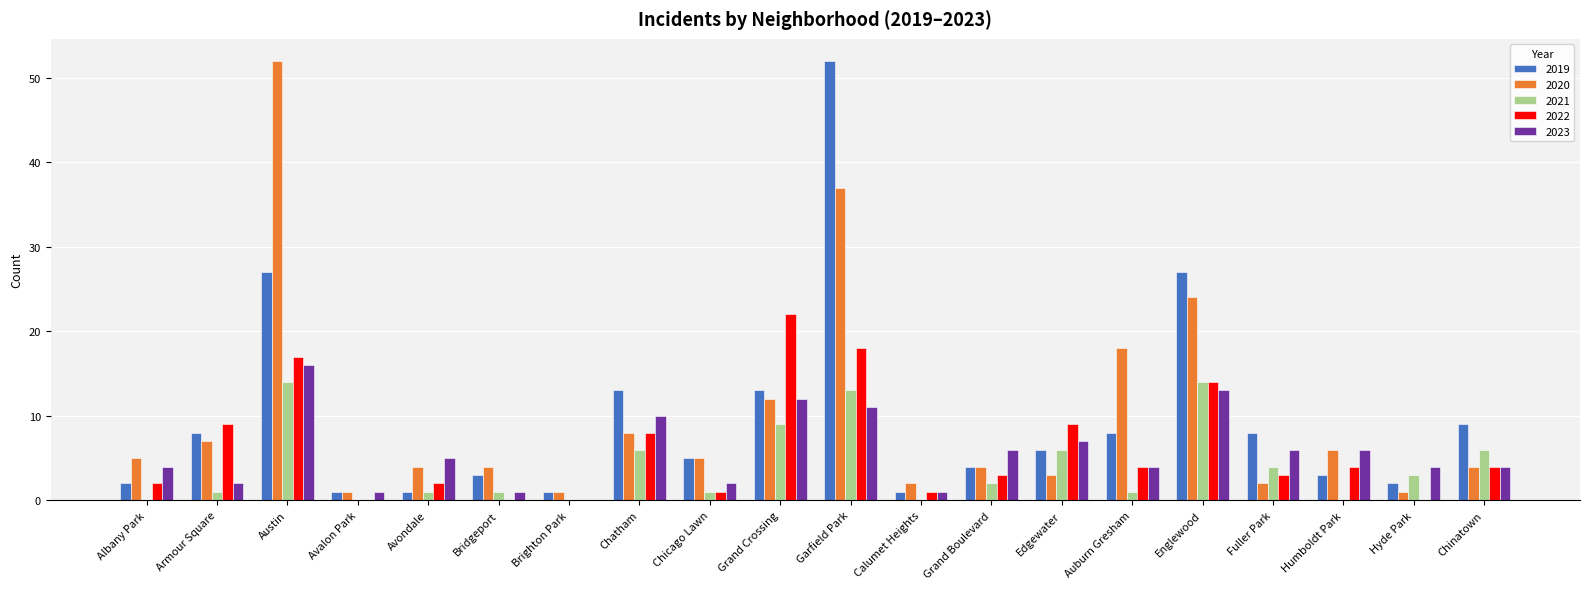

What is the greatest value displayed?

52